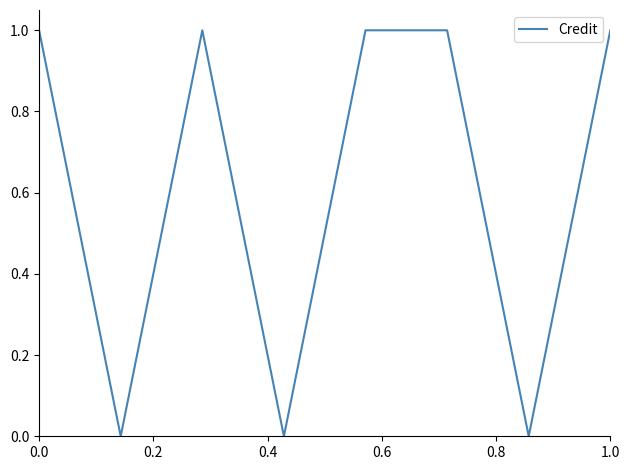

True or false: the data has more than 0 interior local peaks.

True